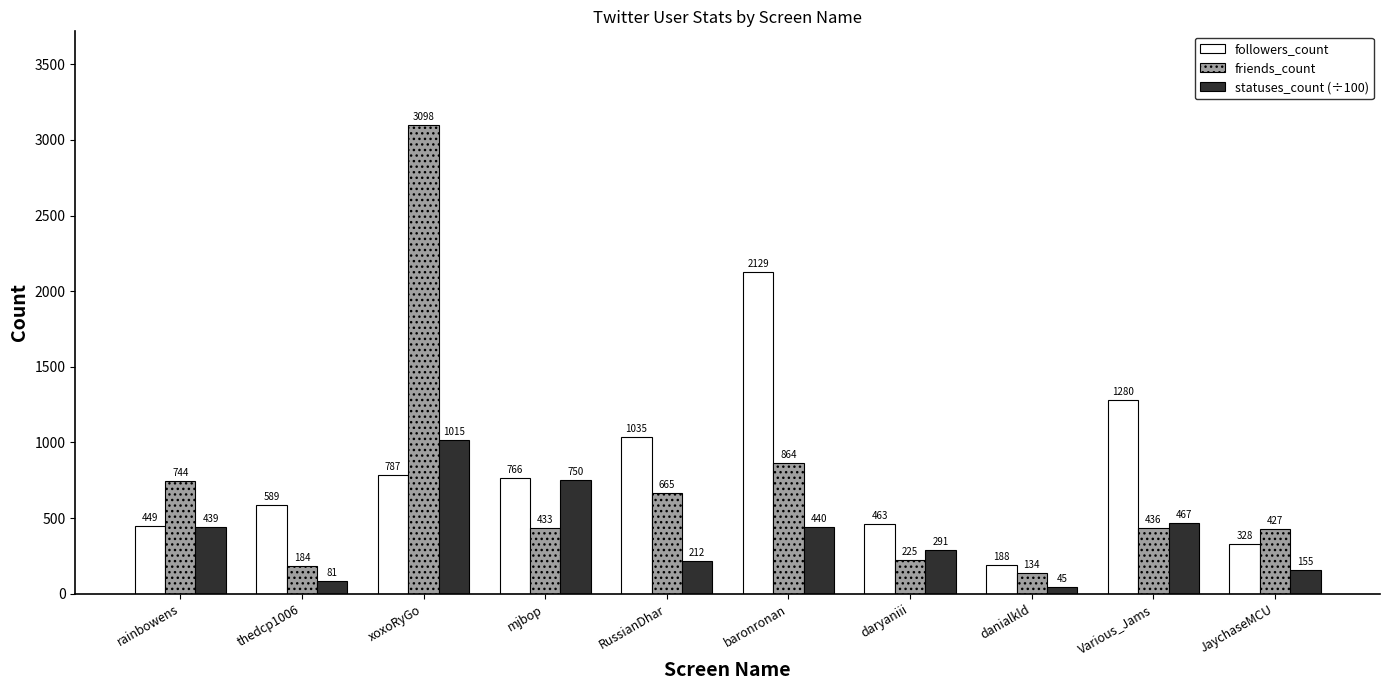

At which category is the sum across all series the highest?

xoxoRyGo